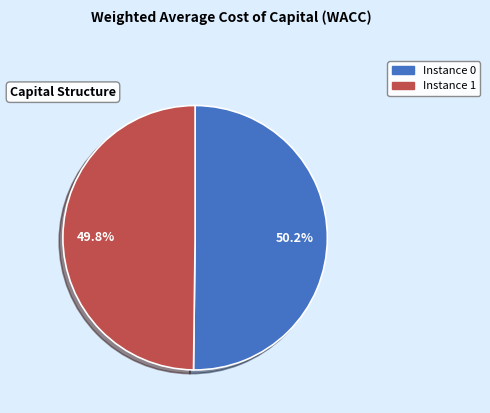

Is there any slice that represents more than half of the pie?

Yes